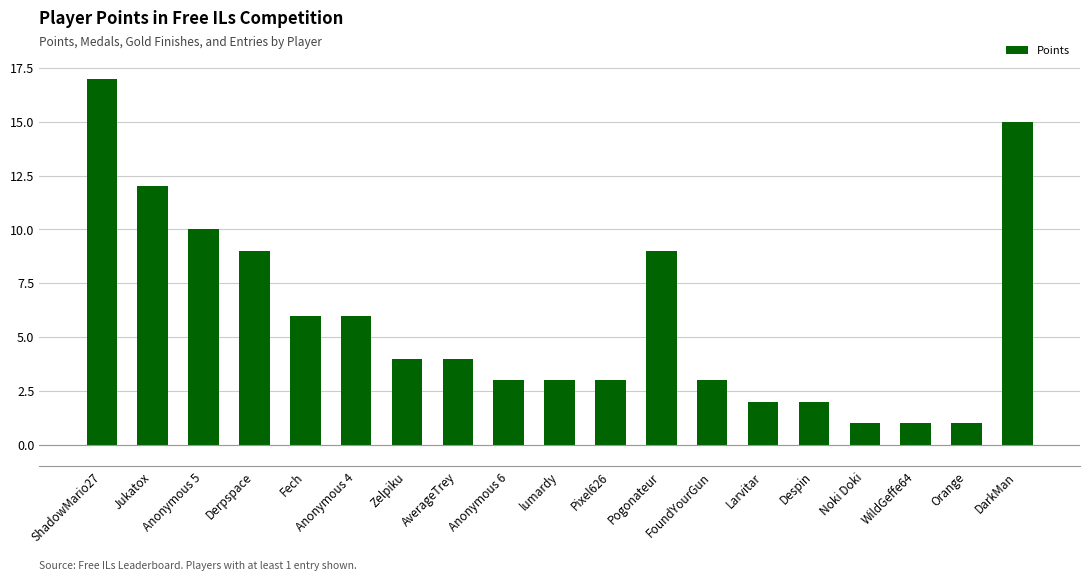

Which category has the highest value across all series?

ShadowMario27